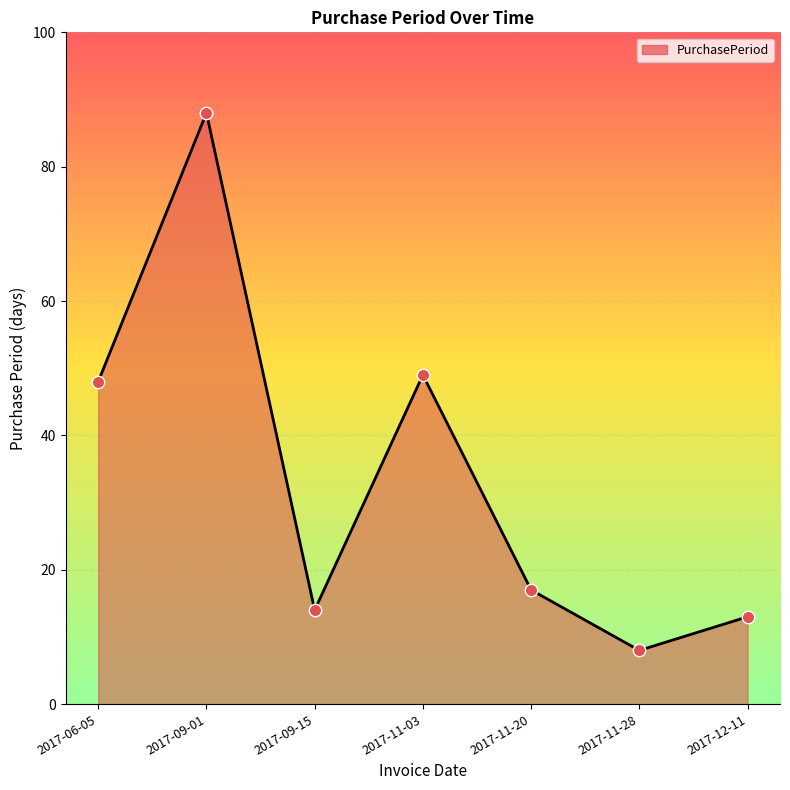

What is the ratio of the value at 2017-11-20 to the value at 2017-09-01?

0.2